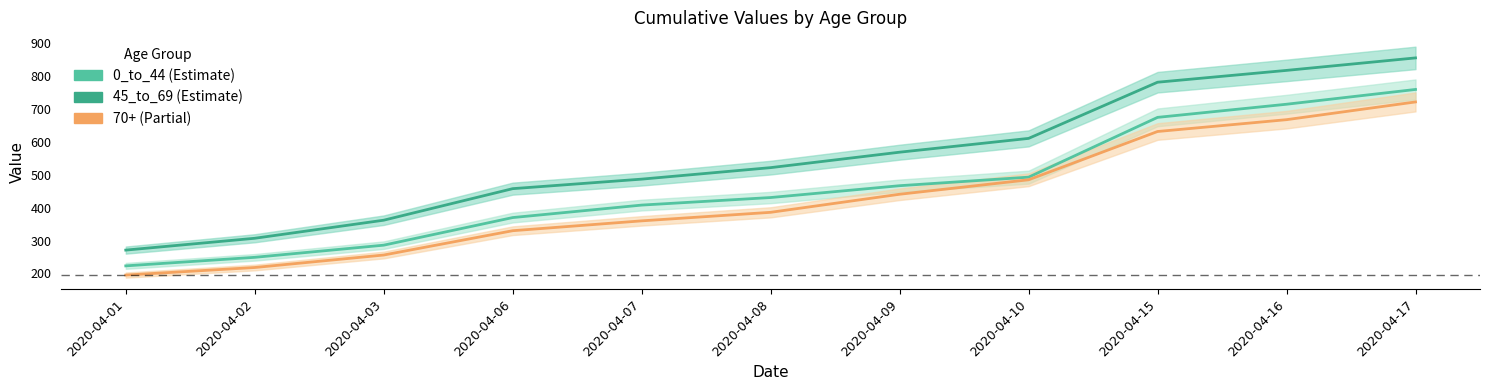

Which series changed the most between 2020-04-01 and 2020-04-08?

45_to_69